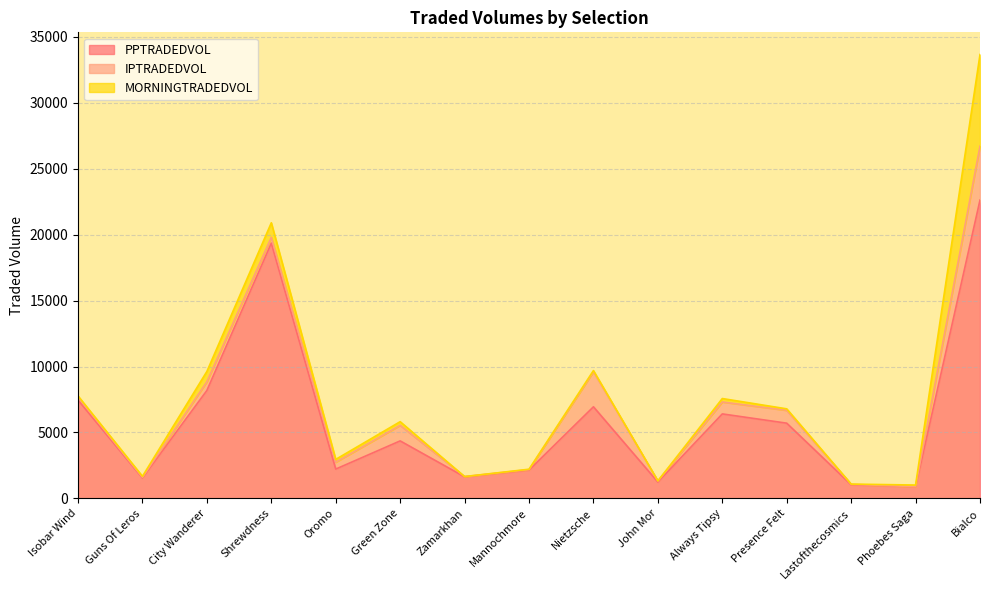

Which series changed the most between City Wanderer and Presence Felt?

PPTRADEDVOL